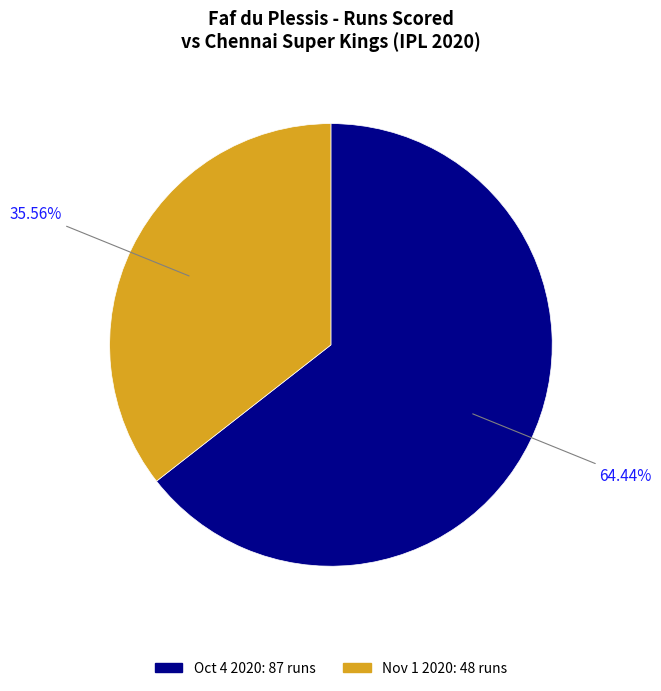

How many segments does this pie chart have?

2